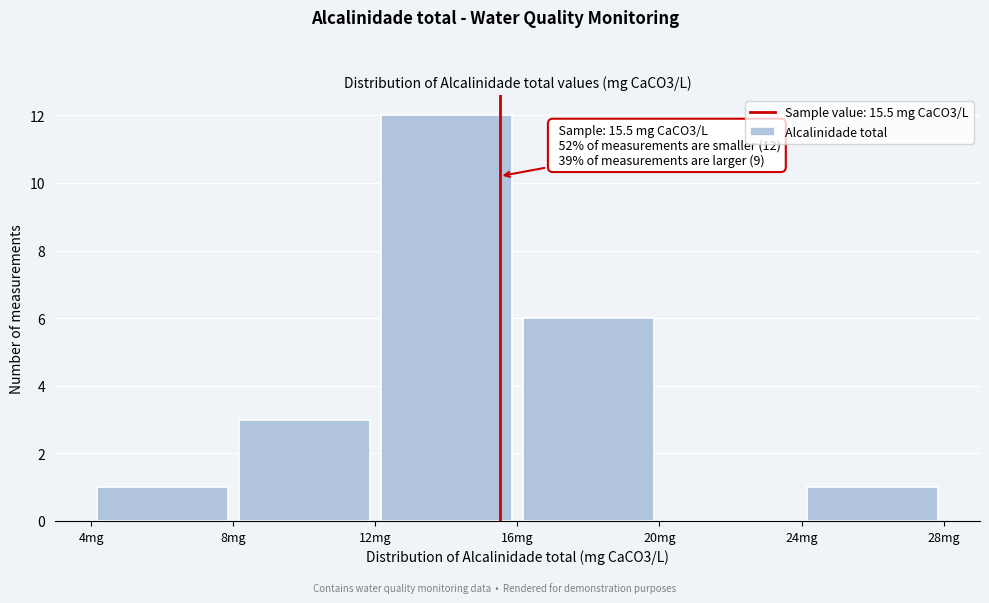

Which range on the x-axis has the tallest bar?

12 to 16